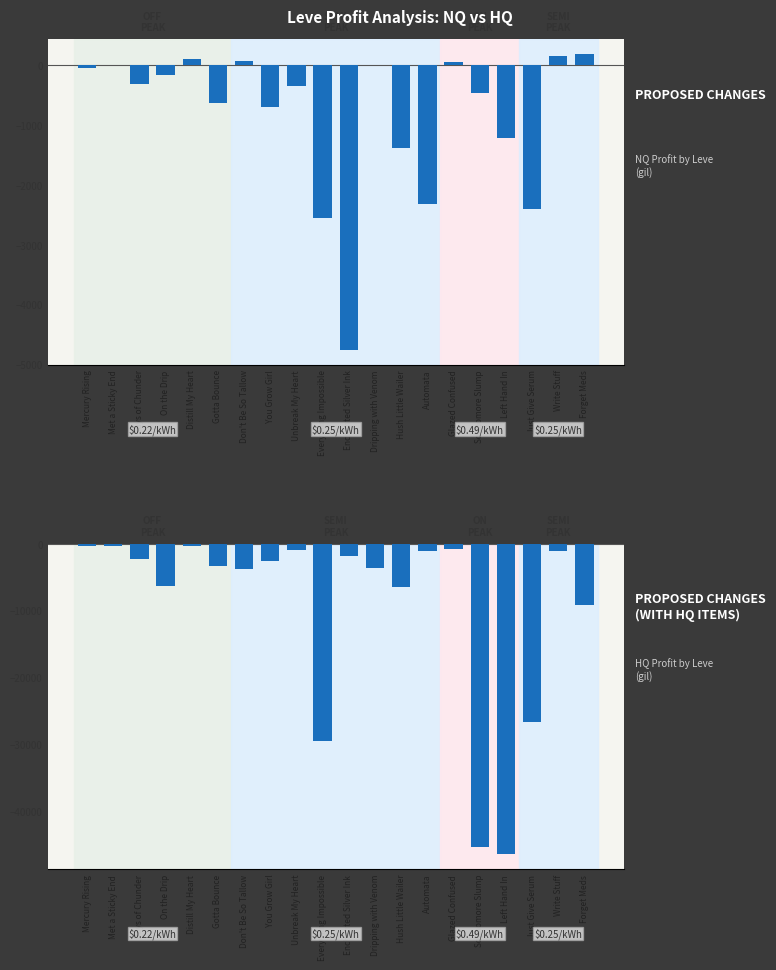

At how many categories does at least one series exceed -13094?

20